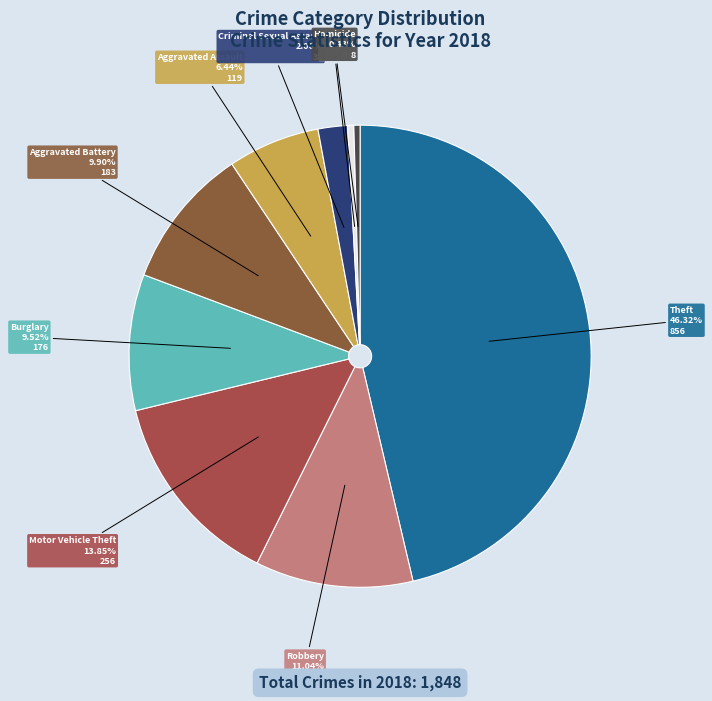

Approximately how many times larger is the value at Aggravated Assault compared to Motor Vehicle Theft?

0.5